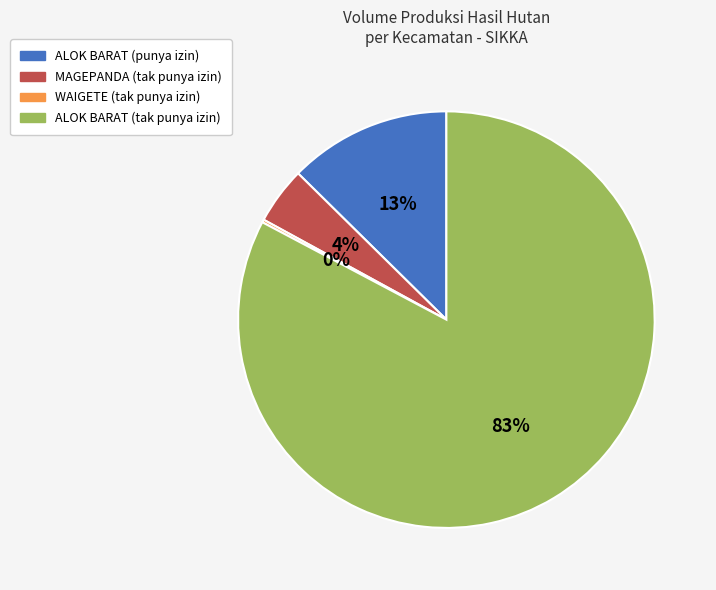

Do ALOK BARAT (tak punya izin) and MAGEPANDA (tak punya izin) together represent more than half of the pie?

Yes